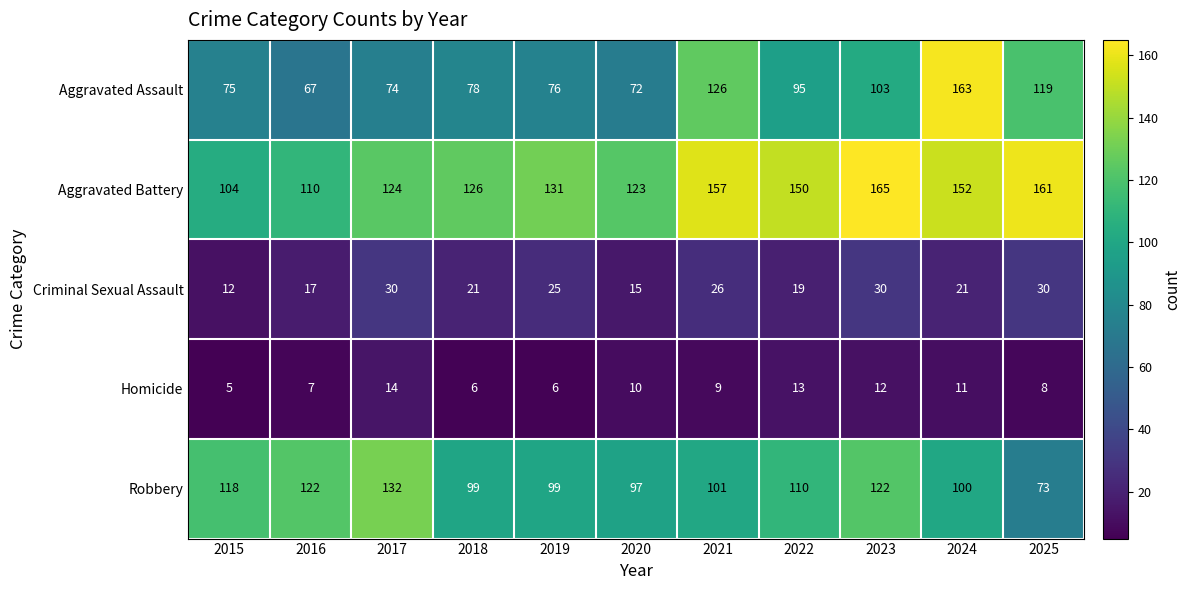

How many series are shown in this chart?

5